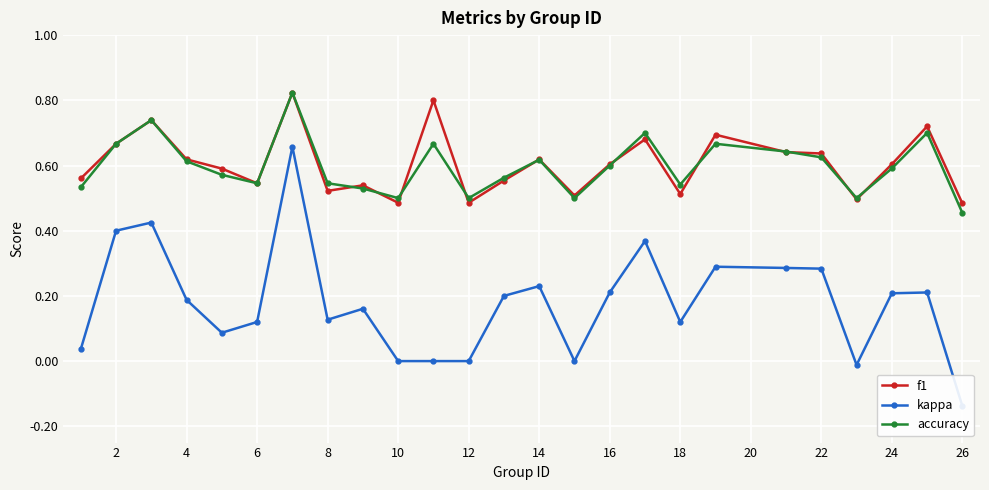

How many times do f1 and accuracy cross each other?

11